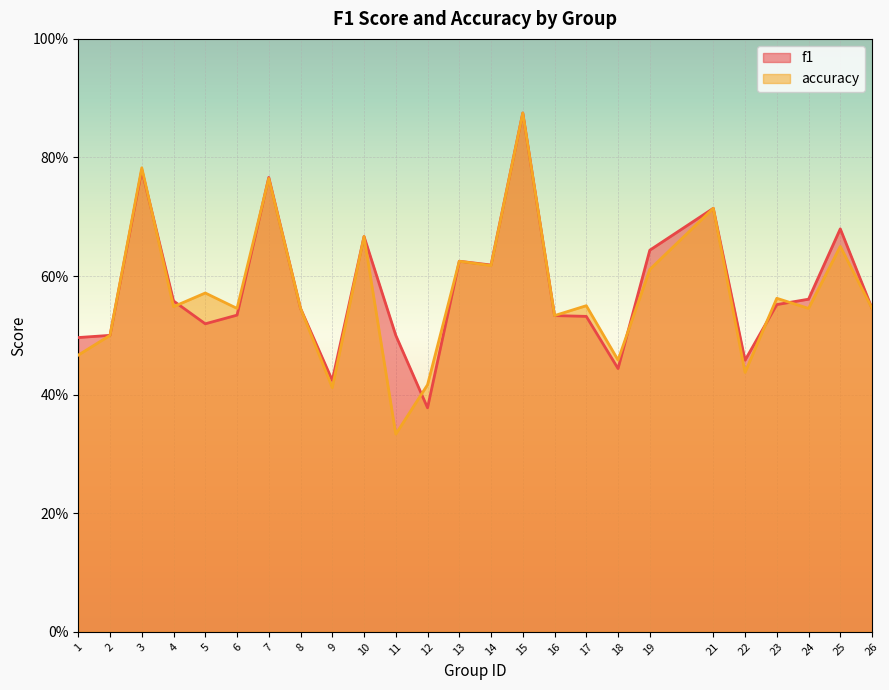

True or false: f1 has more than 2 points higher than both neighbors.

True